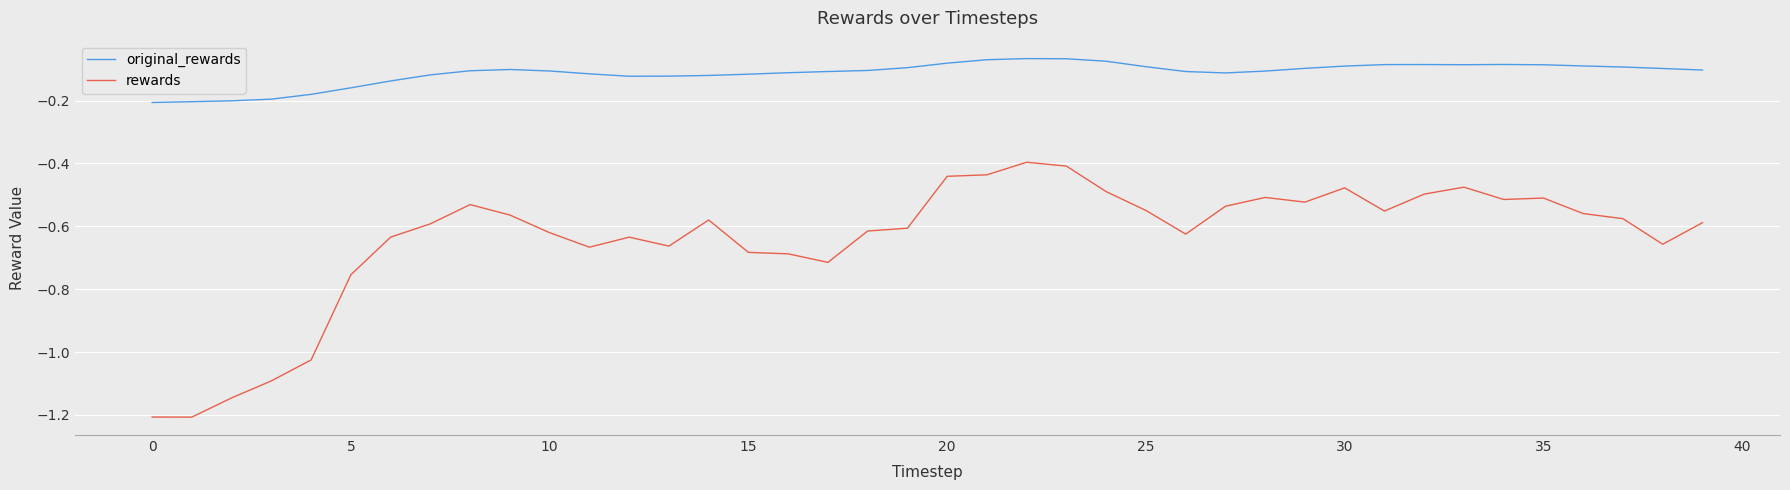

True or false: rewards and original_rewards cross at least once.

False